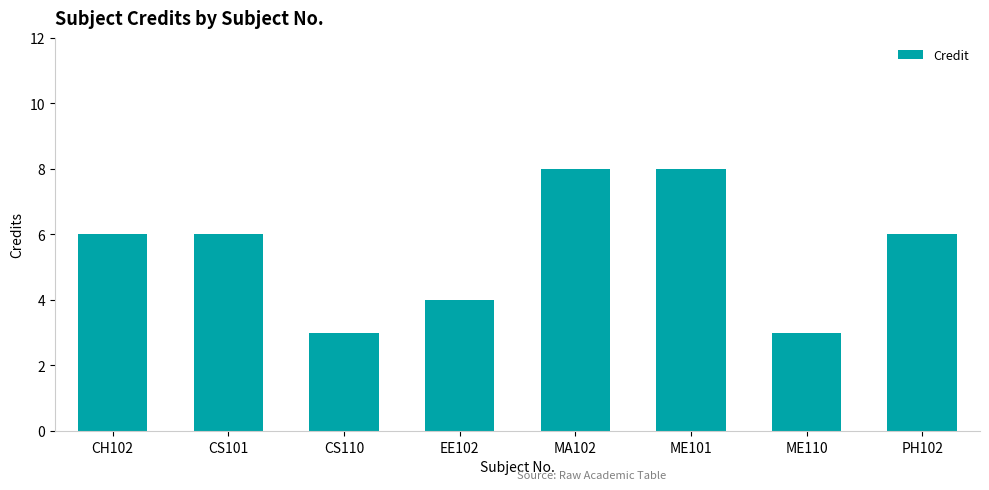

What is the label of the 3rd bar from the left?

CS110